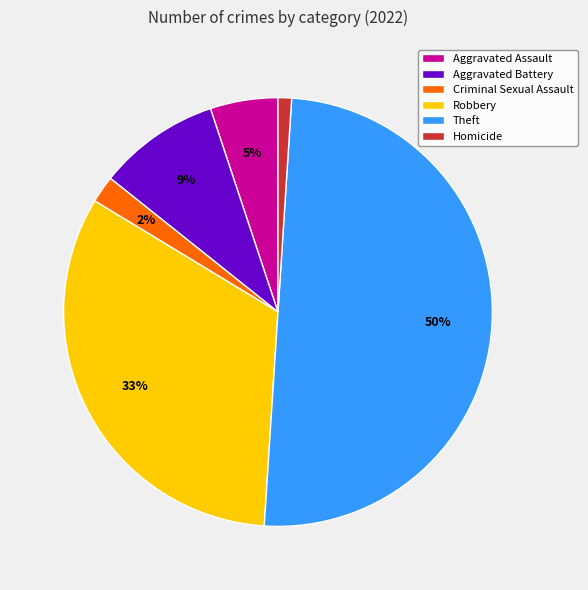

The Robbery slice represents 20% of the pie. True or false?

False